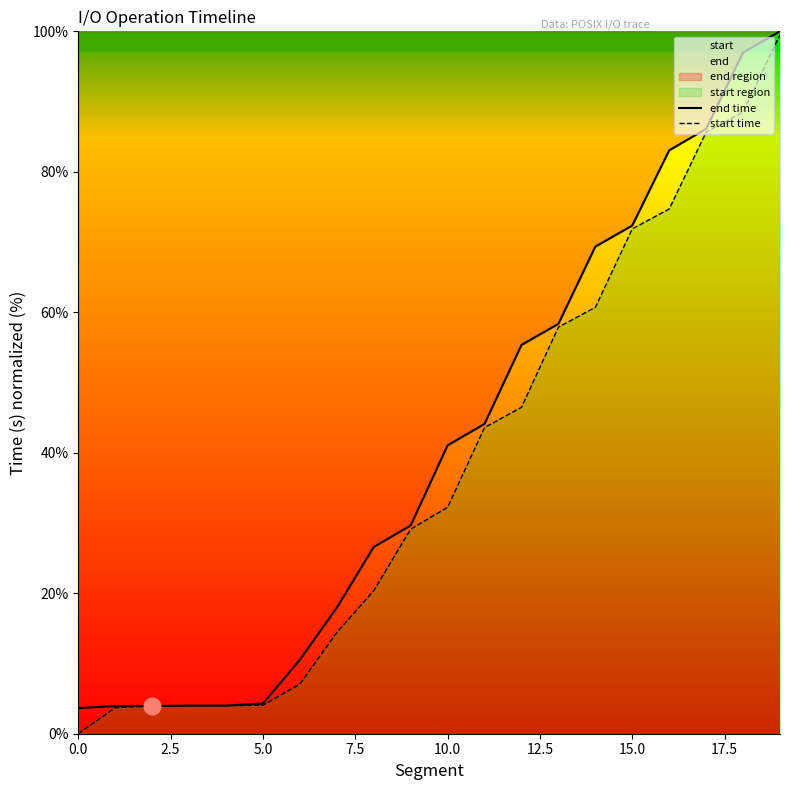

What is the minimum value for end time?

3.6